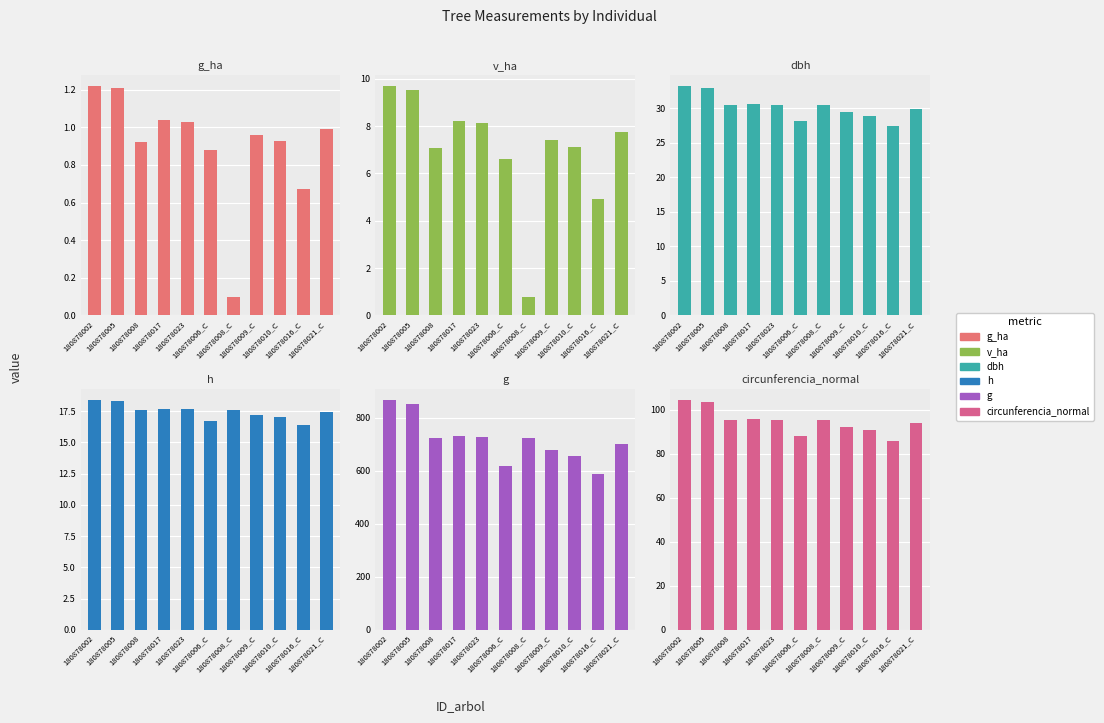

What is the difference between the g_ha values at 180878016_C and 180878010_C?

0.3